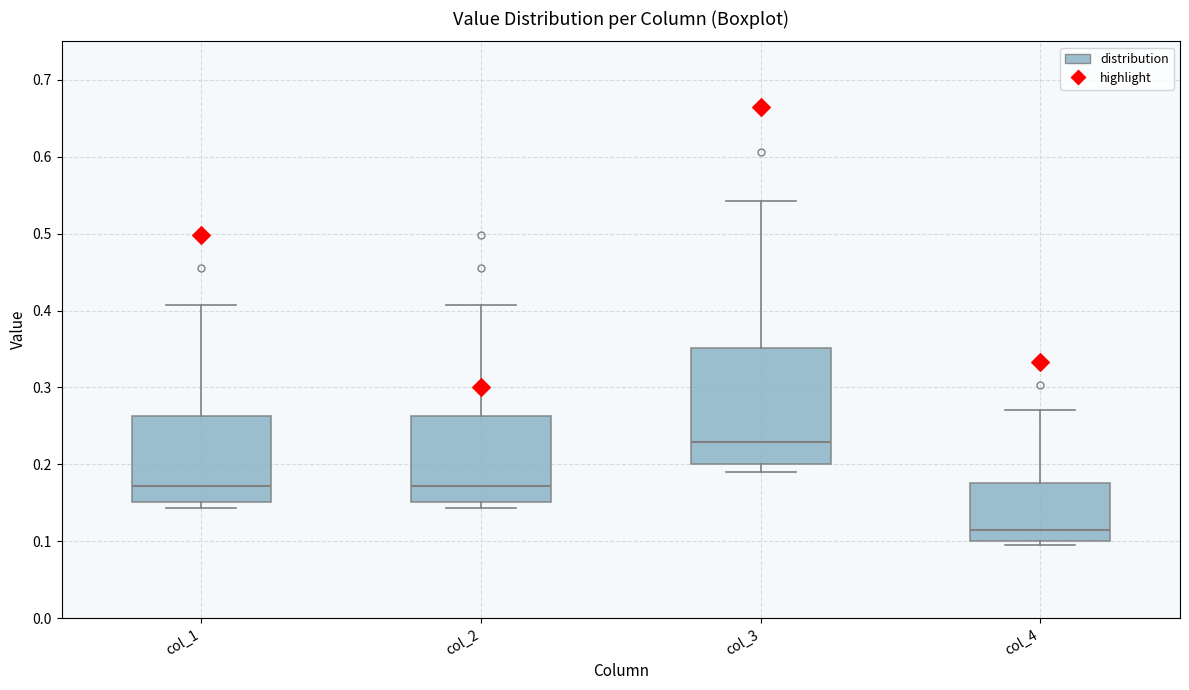

Reading left to right, transcribe this box plot: for each box, give where its median line is, the range the box spans, and where its two whiskers end, as read against the y-axis. The values are not printed on the chart, so give them approximately, as read against the axis.

col_1: median 0.17, box 0.15 to 0.26, whiskers 0.14 to 0.41
col_2: median 0.17, box 0.15 to 0.26, whiskers 0.14 to 0.41
col_3: median 0.23, box 0.20 to 0.35, whiskers 0.19 to 0.54
col_4: median 0.11, box 0.10 to 0.18, whiskers 0.10 (just below the box's lower edge) to 0.27